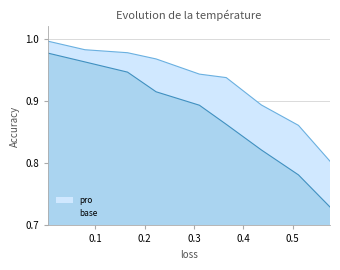

How many series are shown in this chart?

2